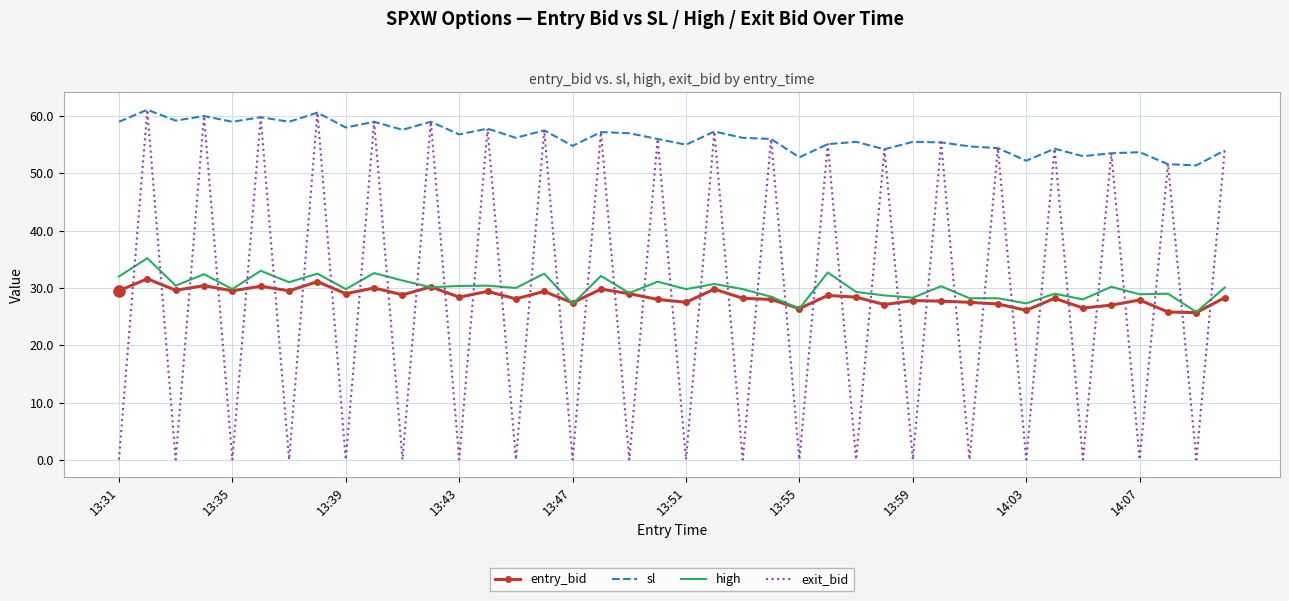

Which series has the largest total across all categories?

sl